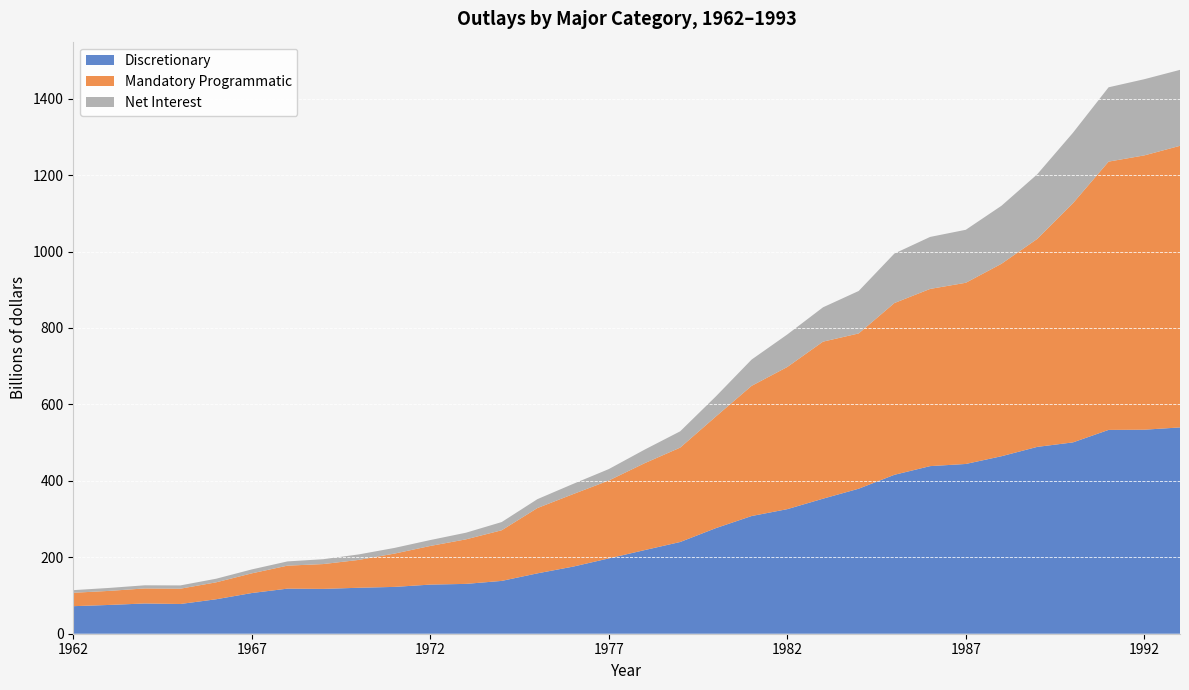

Reading right to left, transcribe all the data shown in this chart.

Discretionary: 539.8	533.8	533.3	500.6	488.8	464.4	444.2	438.5	415.8	379.4	353.3	326.0	307.9	276.3	240.0	218.7	197.1	175.6	158.0	138.2	130.4	128.5	122.5	120.3	117.3	118.0	106.5	90.1	77.8	79.1	75.3	72.1
Mandatory Programmatic: 736.8	717.7	702.0	625.6	544.1	503.5	474.1	463.6	449.4	406.2	410.9	372.0	340.6	292.1	247.0	227.3	203.8	189.7	170.8	132.5	116.6	101.1	87.2	72.9	64.9	60.1	51.5	44.3	40.0	39.3	36.8	35.0
Net Interest: 198.7	199.3	194.4	184.3	169.0	151.8	138.6	136.0	129.5	111.1	89.8	85.0	68.8	52.5	42.6	35.5	29.9	26.7	23.2	21.4	17.3	15.5	14.8	14.4	12.7	11.1	10.3	9.4	8.6	8.2	7.7	6.9